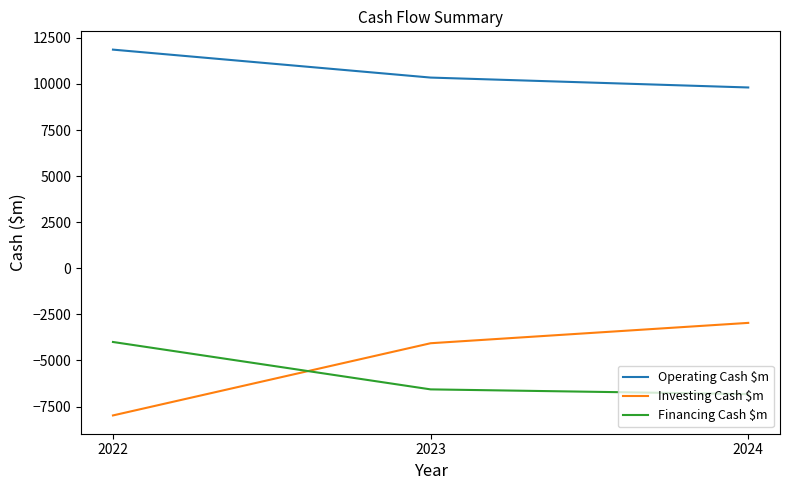

Rank the series at 2024 from highest to lowest value.

Operating Cash $m, Investing Cash $m, Financing Cash $m